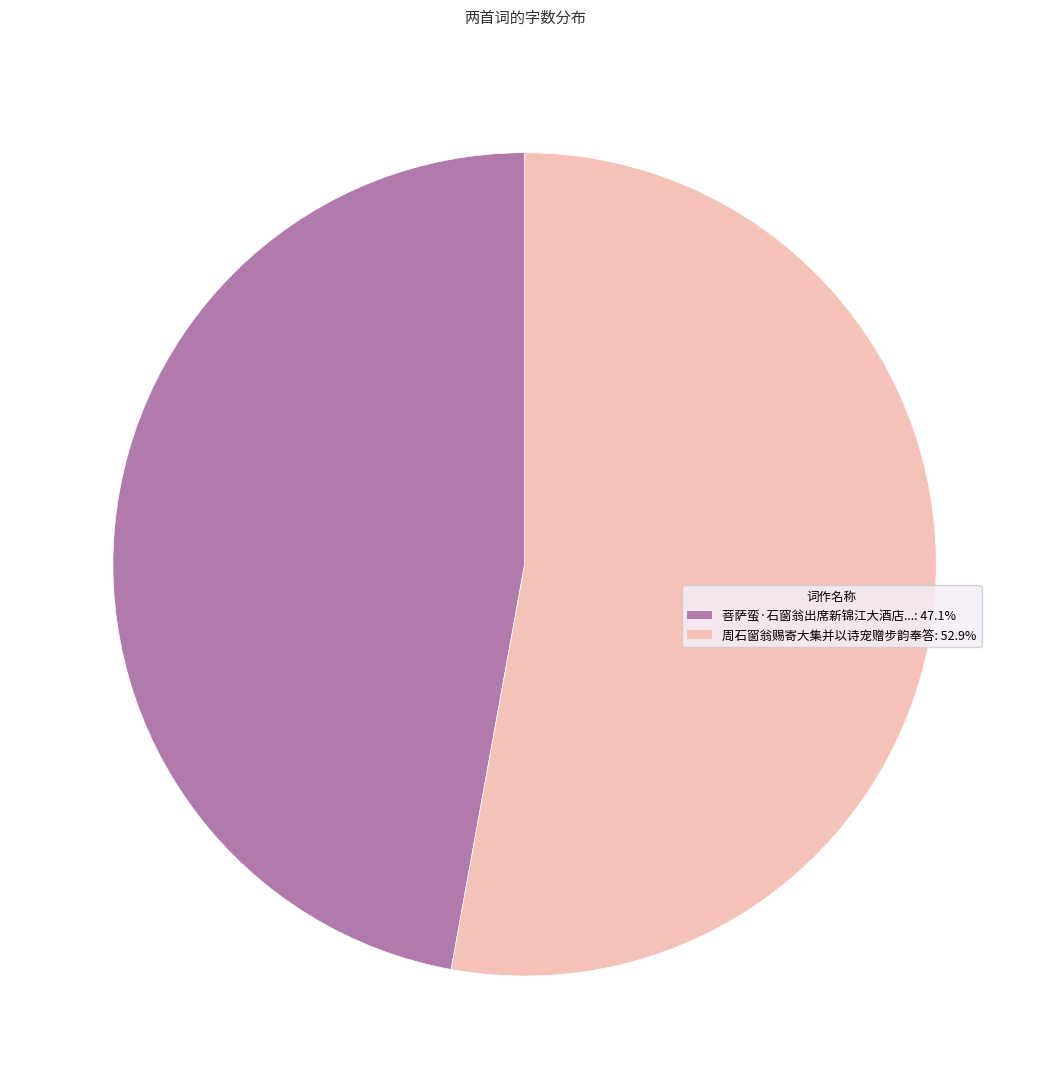

Is there a majority slice in this chart?

Yes